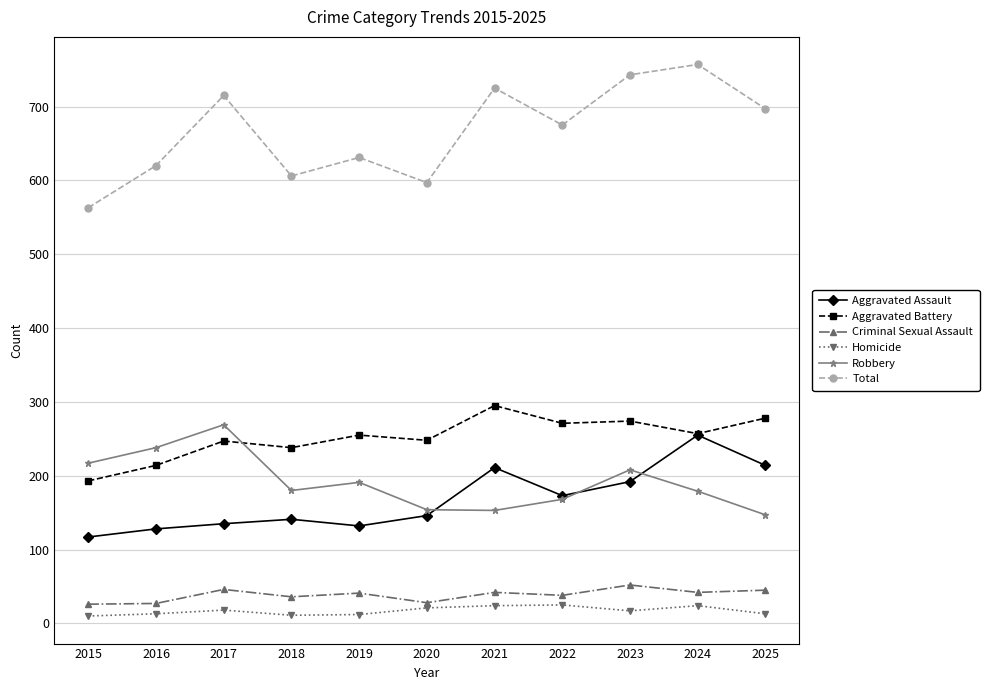

What value does the Homicide series have at 2024?

24